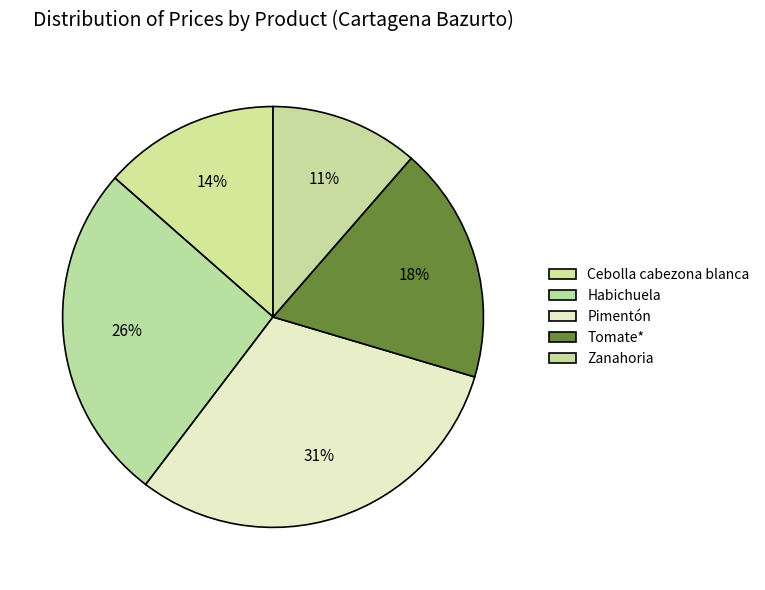

The Cebolla cabezona blanca slice represents 24% of the pie. True or false?

False